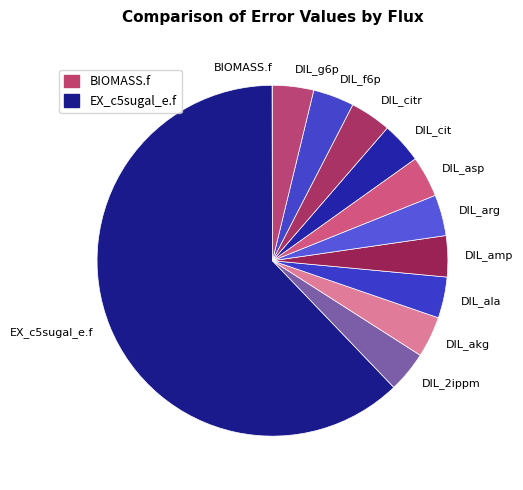

The DIL_citr slice represents 12% of the pie. True or false?

False